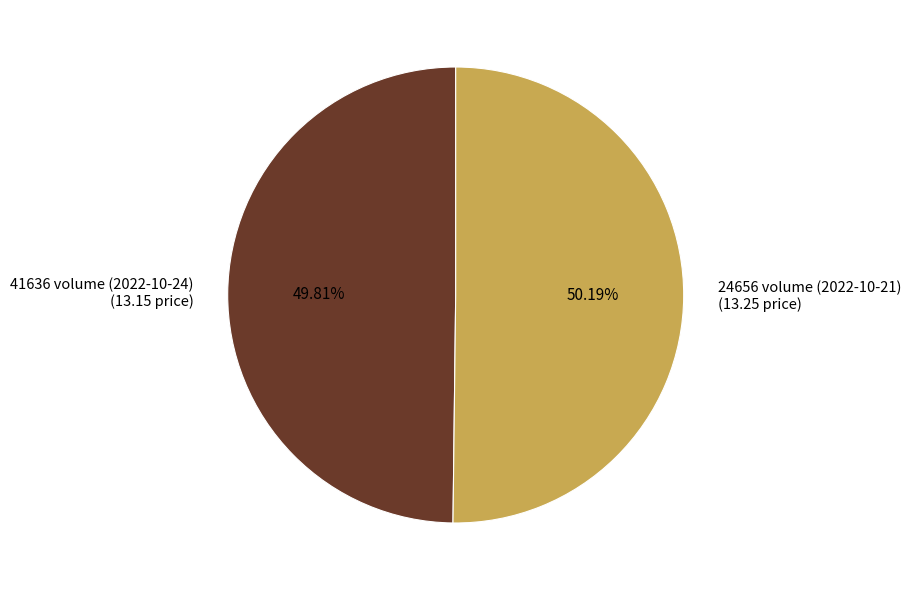

Count the number of slices in the pie.

2